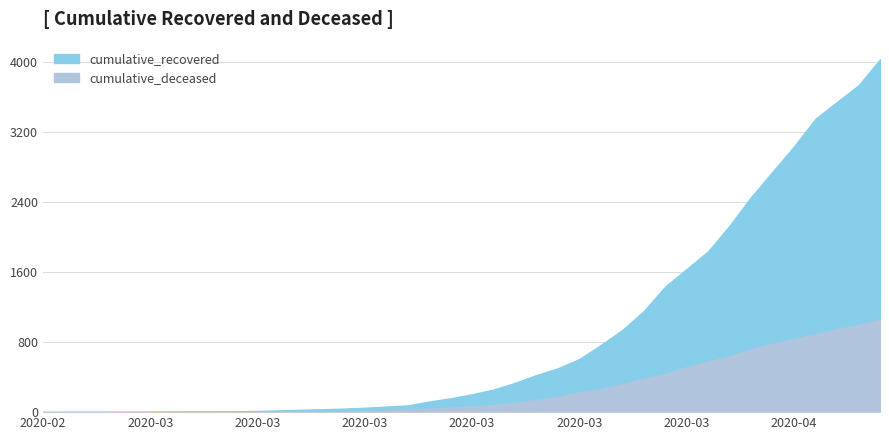

The value of cumulative_recovered at 2020-03-15 is 77. True or false?

True